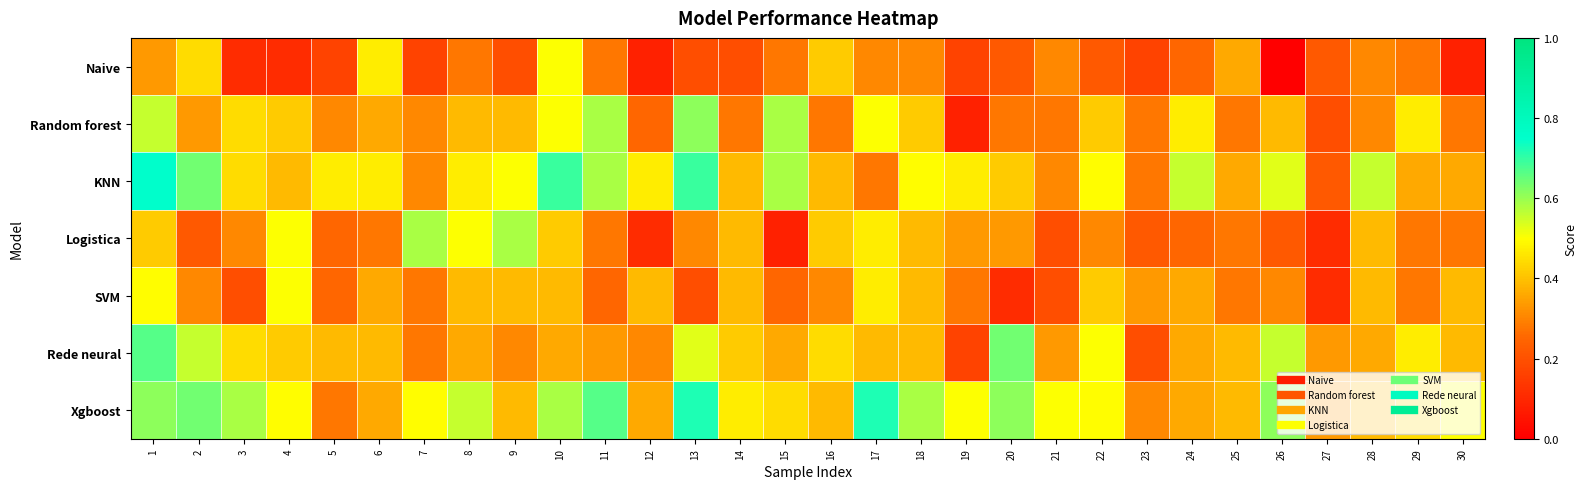

Count the number of data series in this chart.

7